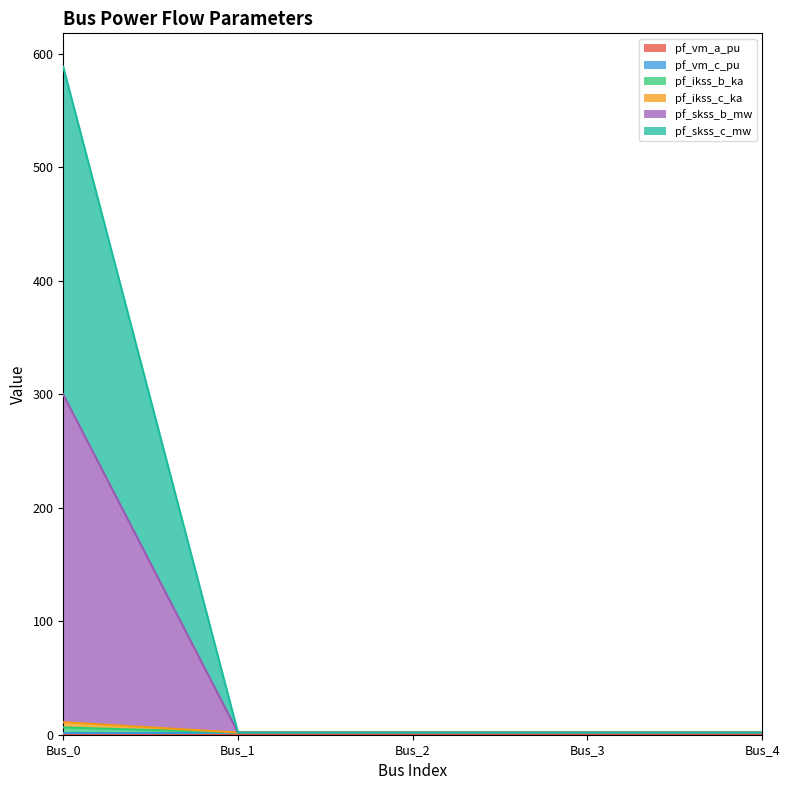

At which label is pf_skss_c_mw closest to 295?

Bus_1